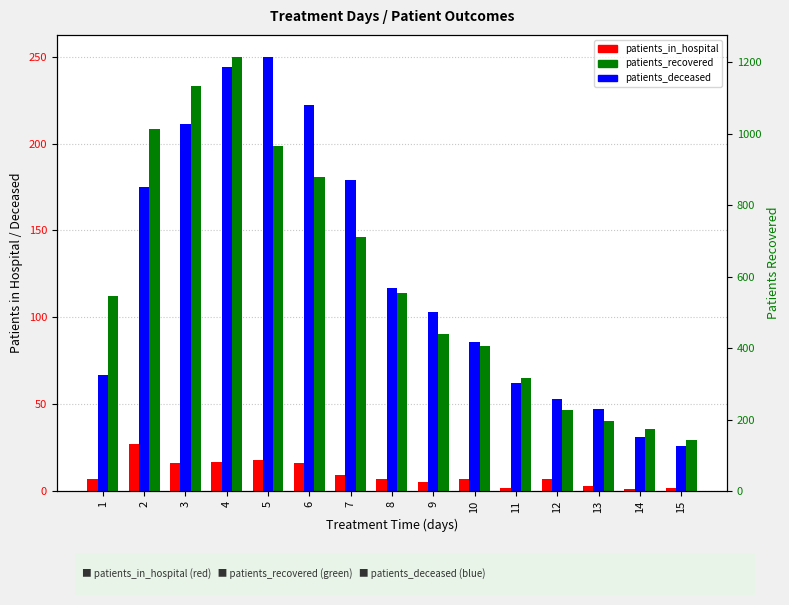

What is the total value across all series at 2?

1216